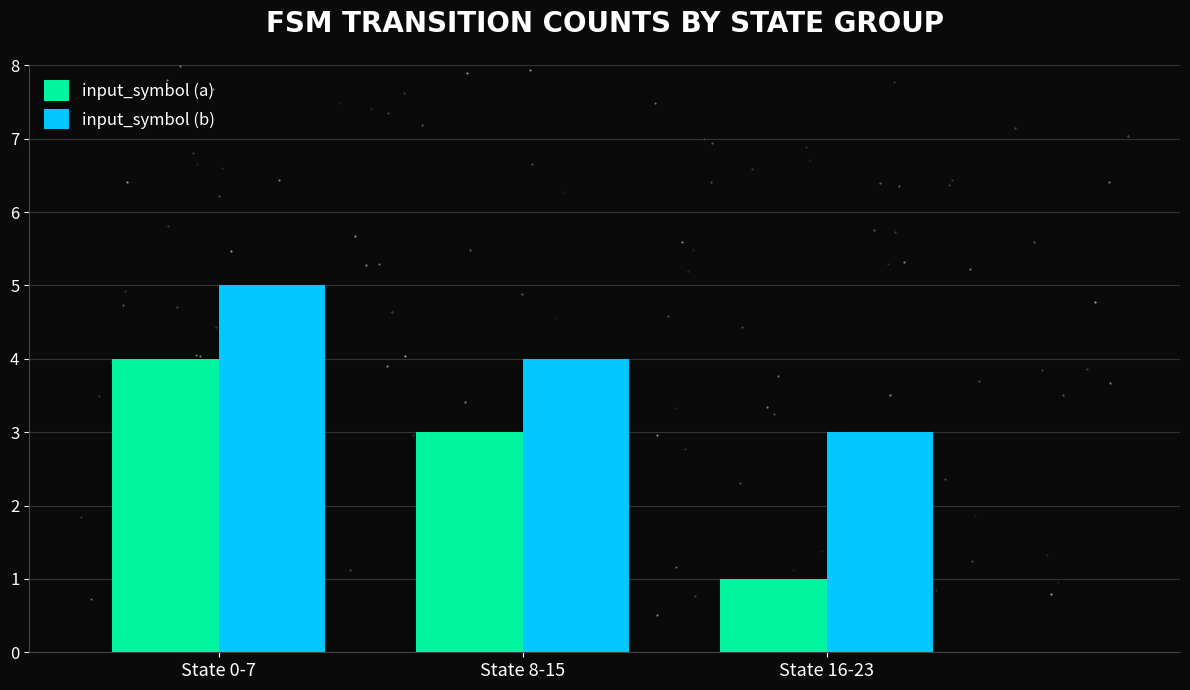

Is it true that input_symbol (a) equals 2 at State 0-7?

False